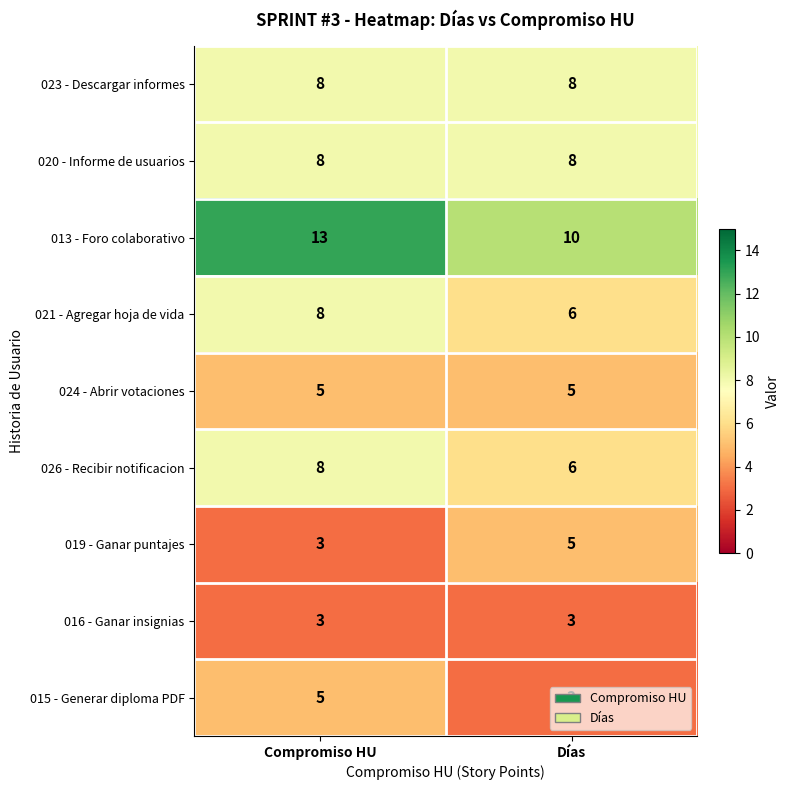

At which label is 019 - Ganar puntajes closest to 4?

Compromiso HU